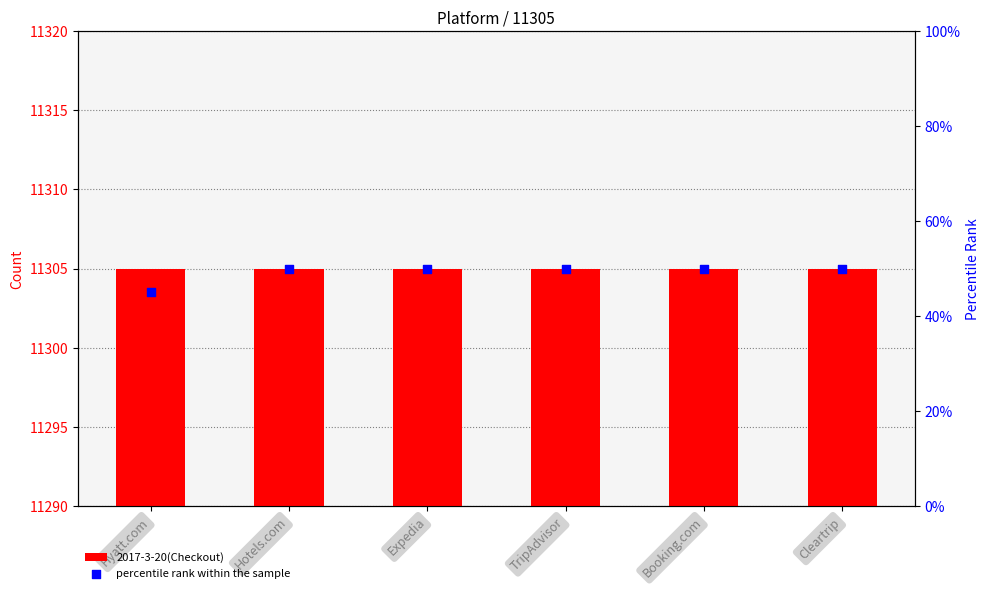

Which series contains the highest Y value?

2017-3-20(Checkout)